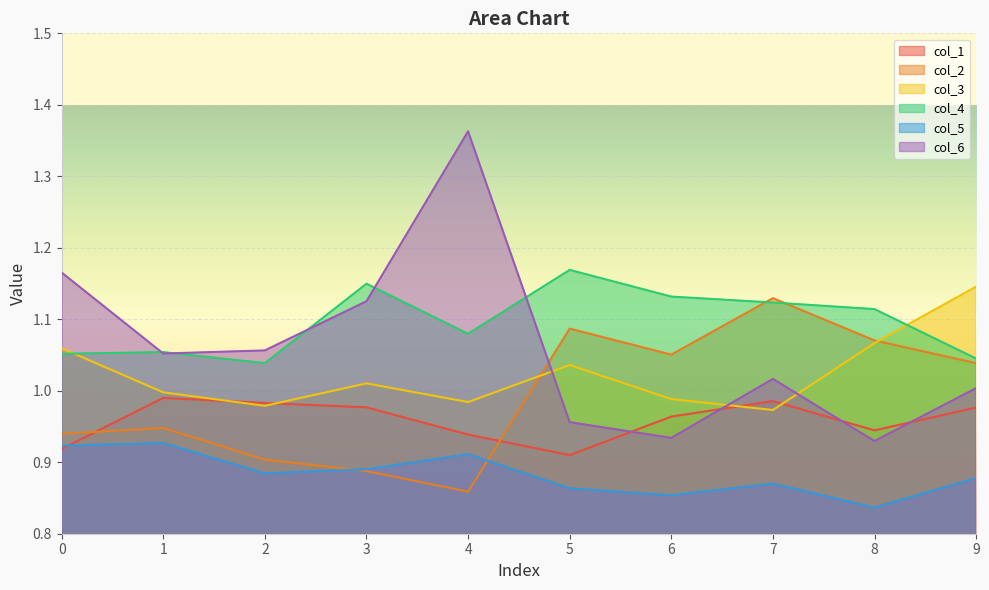

How many lines are shown in the chart?

6